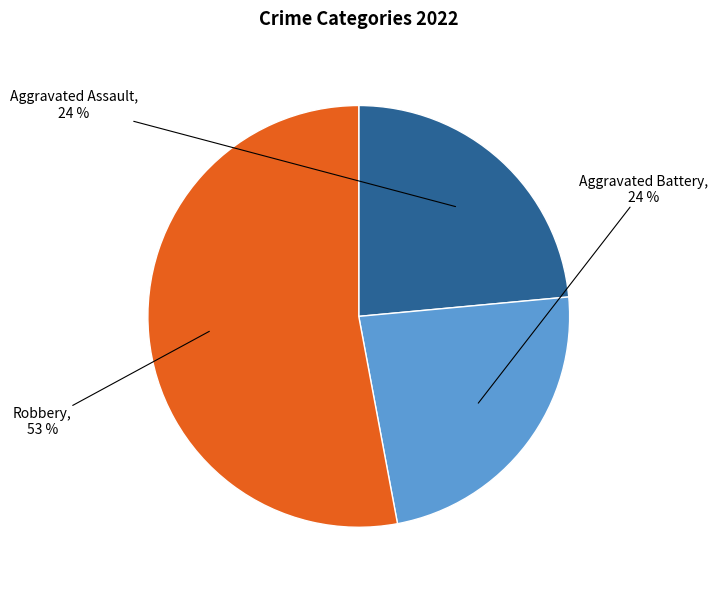

Is there a majority slice in this chart?

Yes